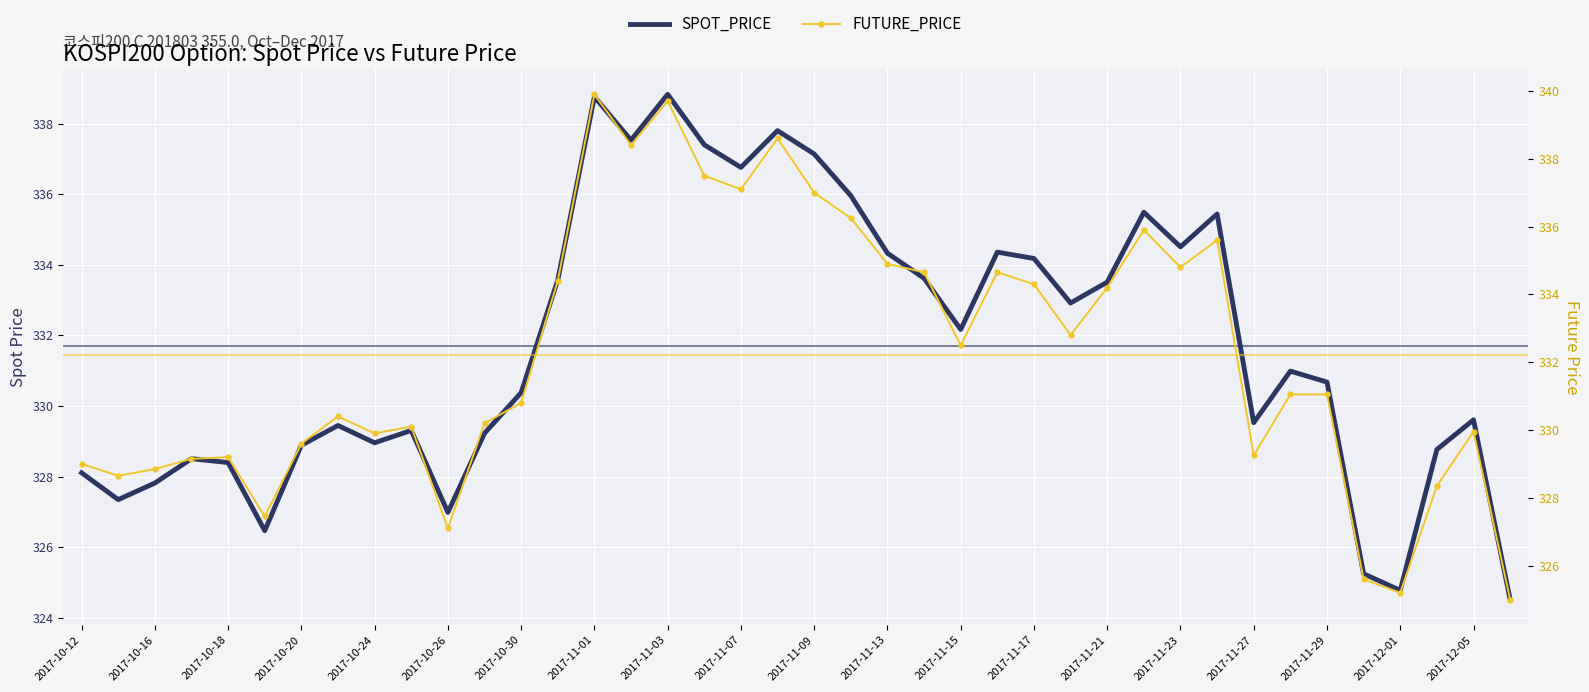

The value of SPOT_PRICE at 2017-10-20 is 213.6. True or false?

False